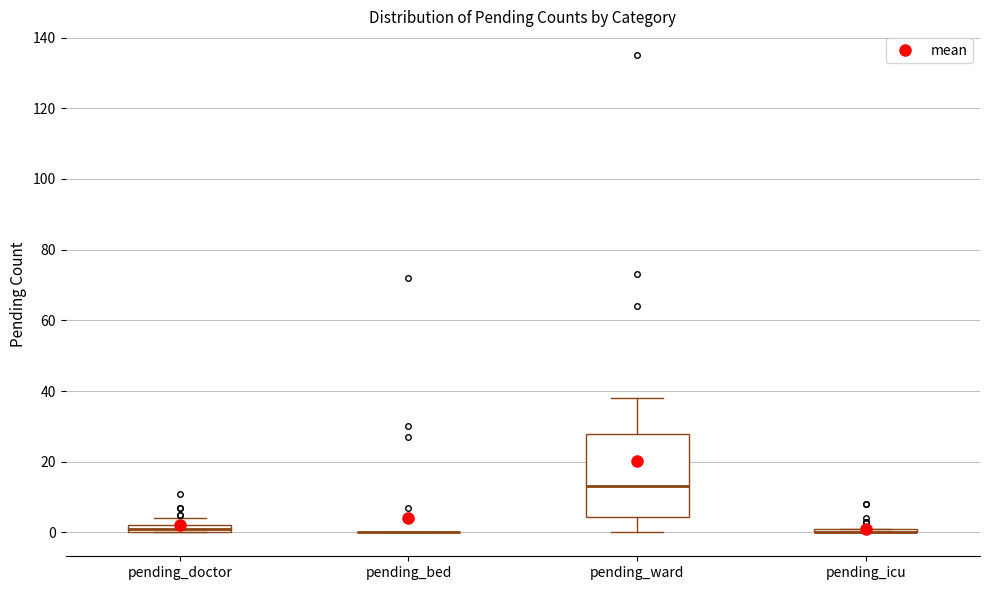

Which box is the tallest, from its lower edge to its upper edge?

pending_ward